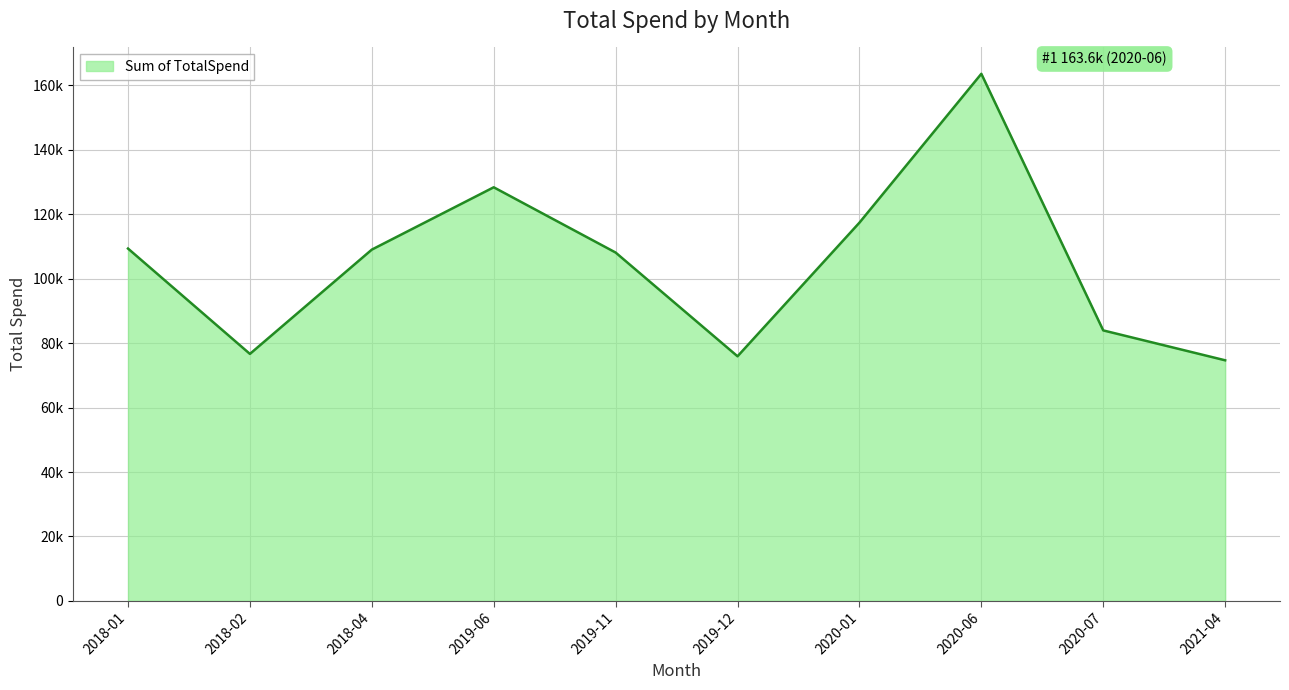

What is the label of the 10th point from the left?

2021-04